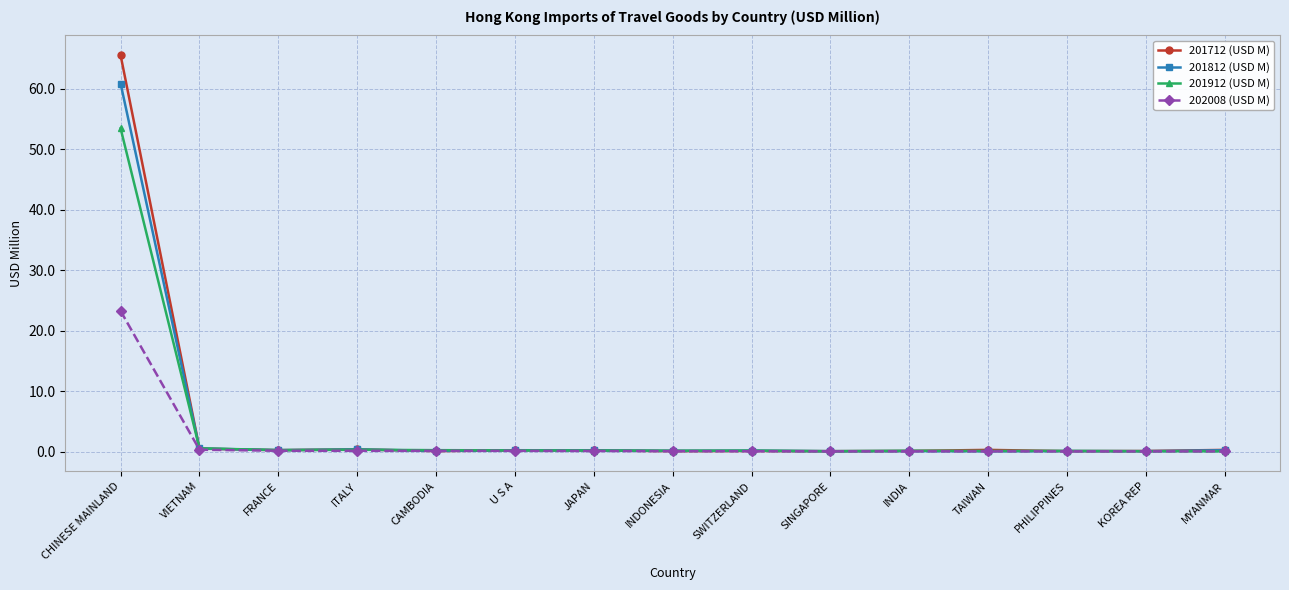

What is the difference between the maximum and minimum values in the 202008 (USD M) series?

23.2